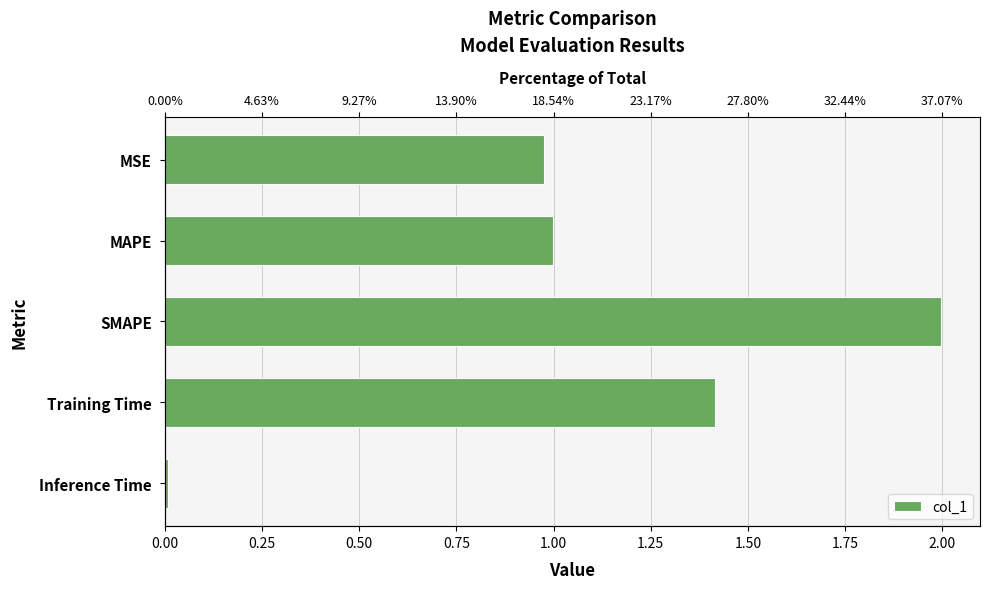

What is the approximate value at MSE?

1.0